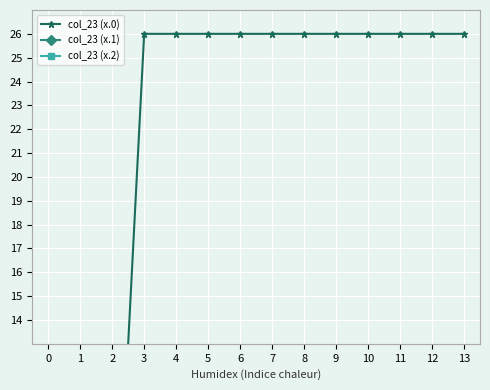

How many interior local valleys does the col_23 (x.1) series have?

1